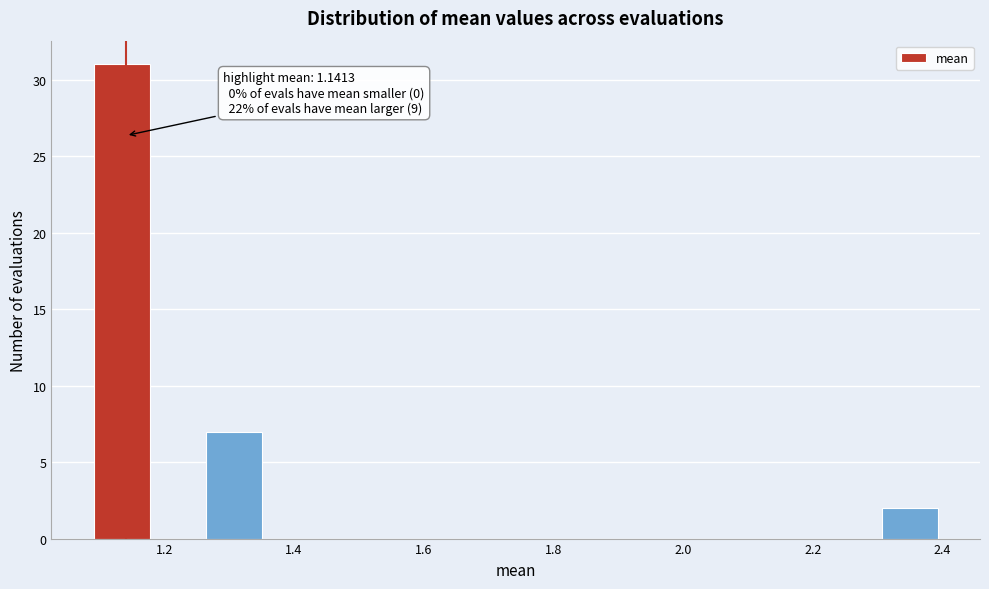

Over which range of the x-axis is the bar tallest?

1.10 to 1.18